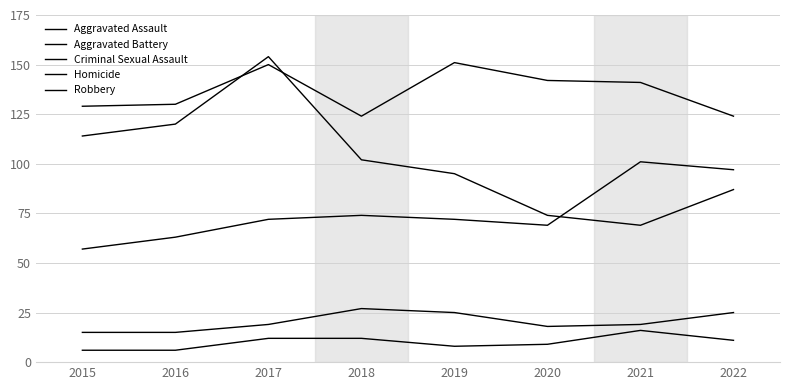

Does the chart display data point markers on the line(s)?

No